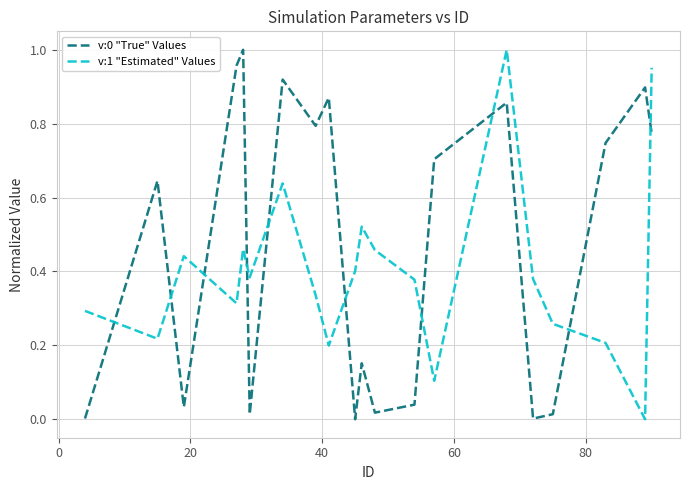

True or false: v:1 "Estimated" Values and v:0 "True" Values intersect in this chart.

True